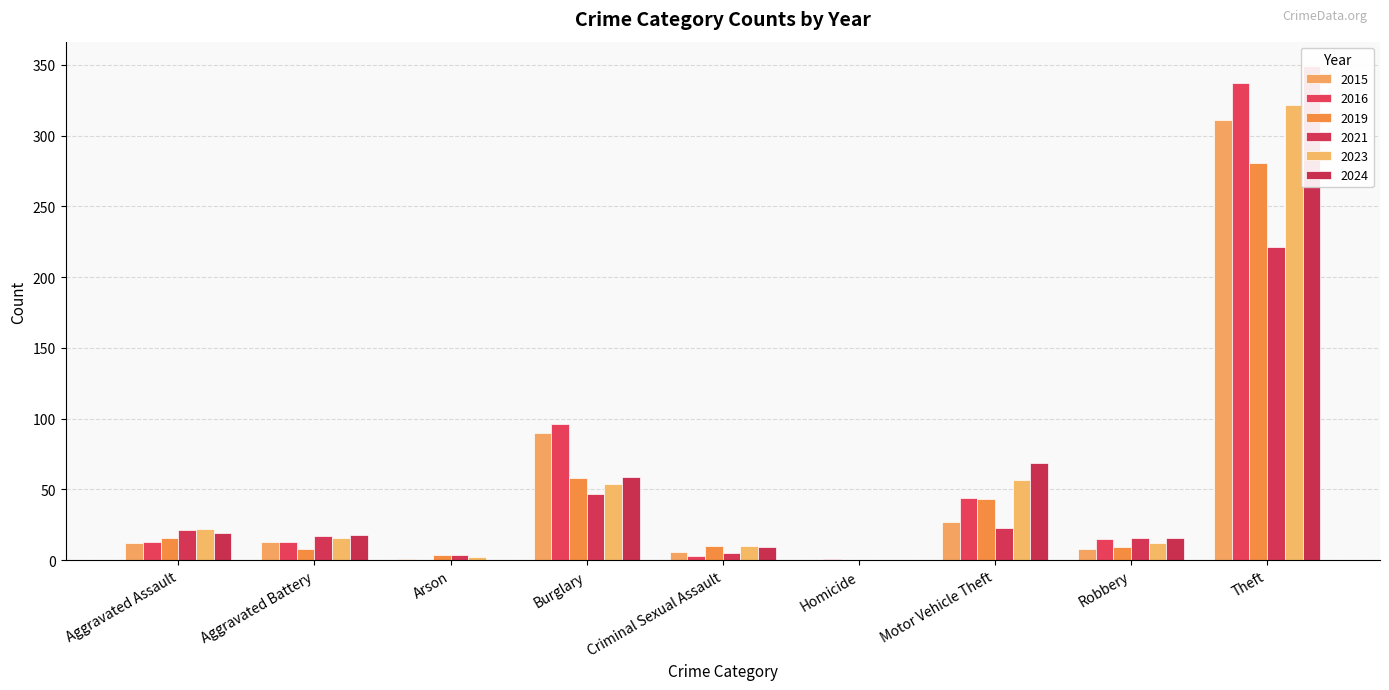

What is the value of the 2021 bar at the 1st from the left?

21